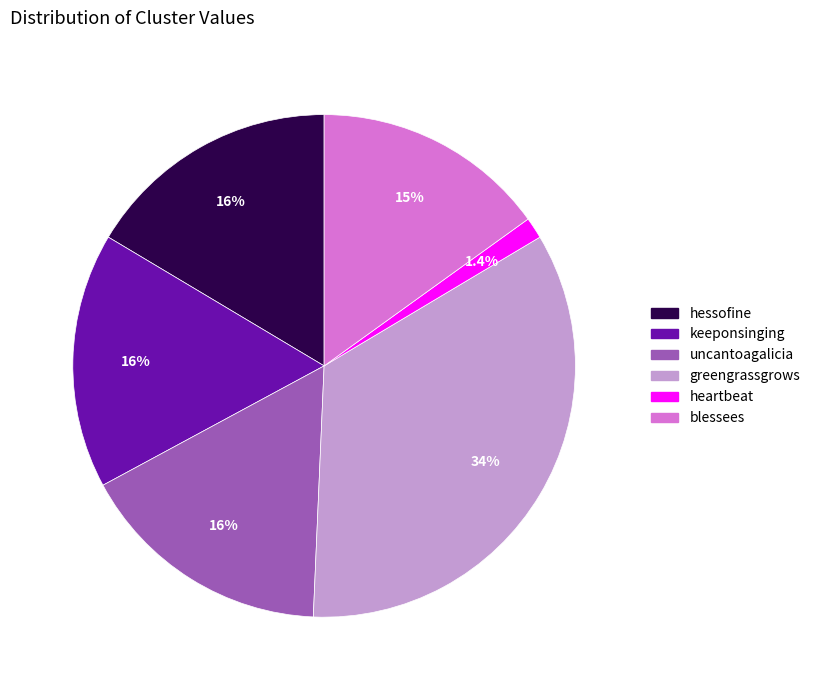

What is the largest slice in the pie chart?

greengrassgrows